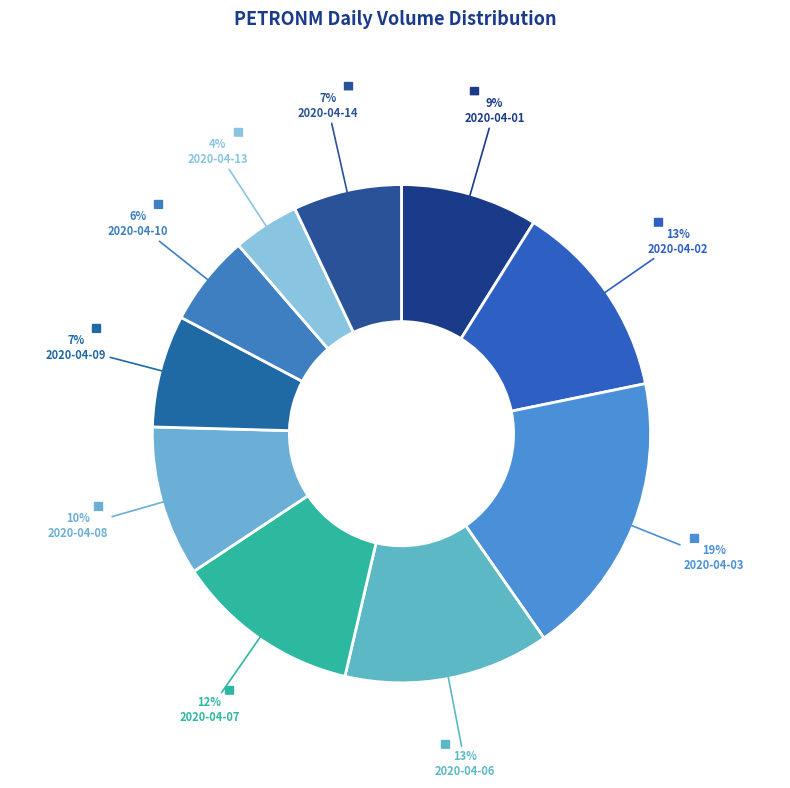

How many slices are in this pie chart?

10